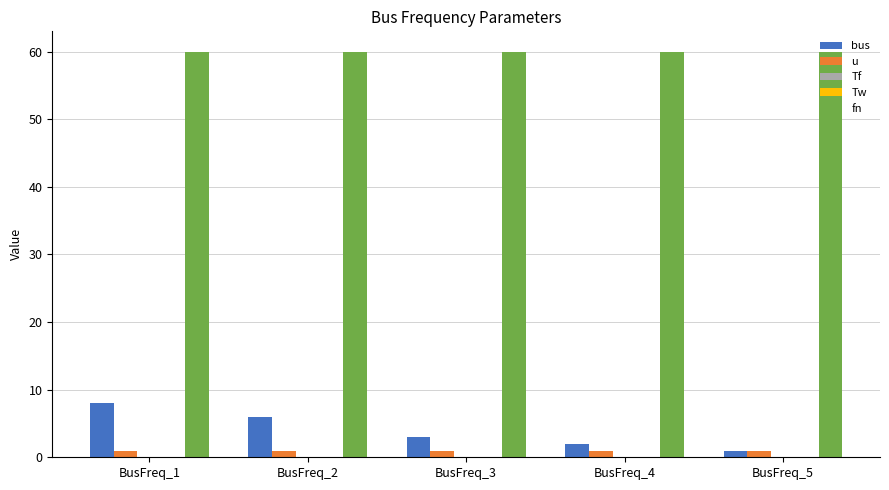

True or false: fn has a value of 80.8 at BusFreq_5.

False